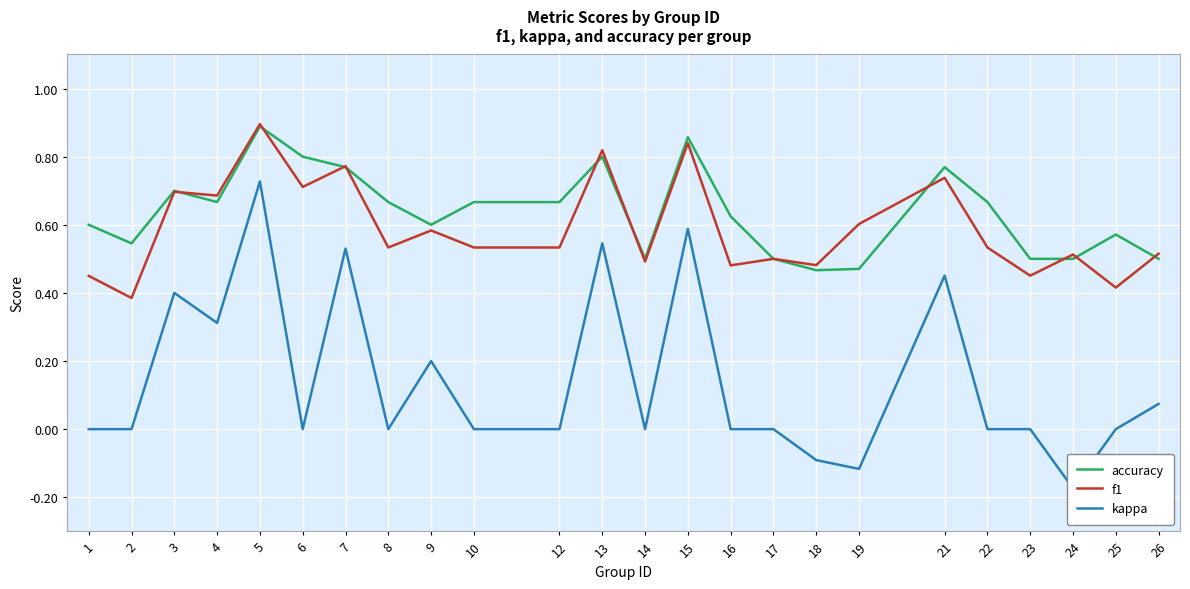

What are all the series names shown in the legend?

accuracy, f1, kappa